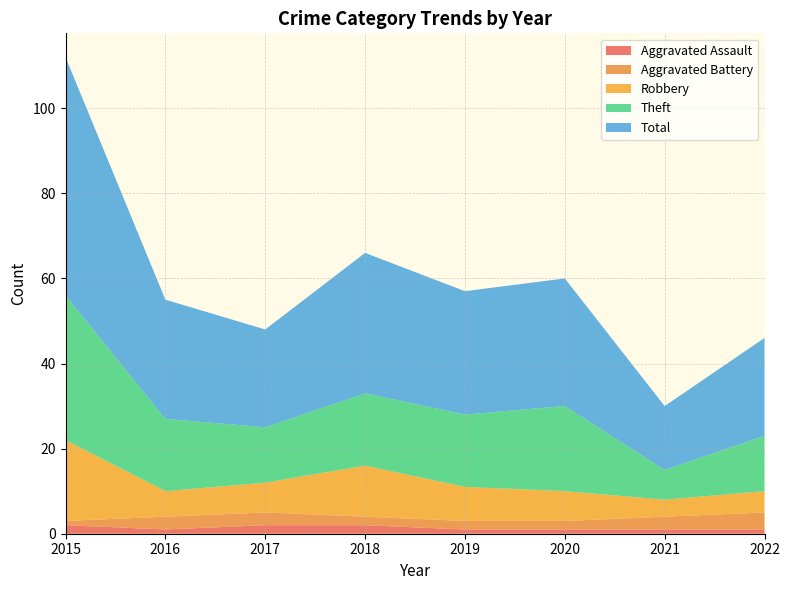

Reading left to right, transcribe all the data shown in this chart.

Aggravated Assault: 2015=2	2016=1	2017=2	2018=2	2019=1	2020=1	2021=1	2022=1
Aggravated Battery: 2015=1	2016=3	2017=3	2018=2	2019=2	2020=2	2021=3	2022=4
Robbery: 2015=19	2016=6	2017=7	2018=12	2019=8	2020=7	2021=4	2022=5
Theft: 2015=34	2016=17	2017=13	2018=17	2019=17	2020=20	2021=7	2022=13
Total: 2015=56	2016=28	2017=23	2018=33	2019=29	2020=30	2021=15	2022=23